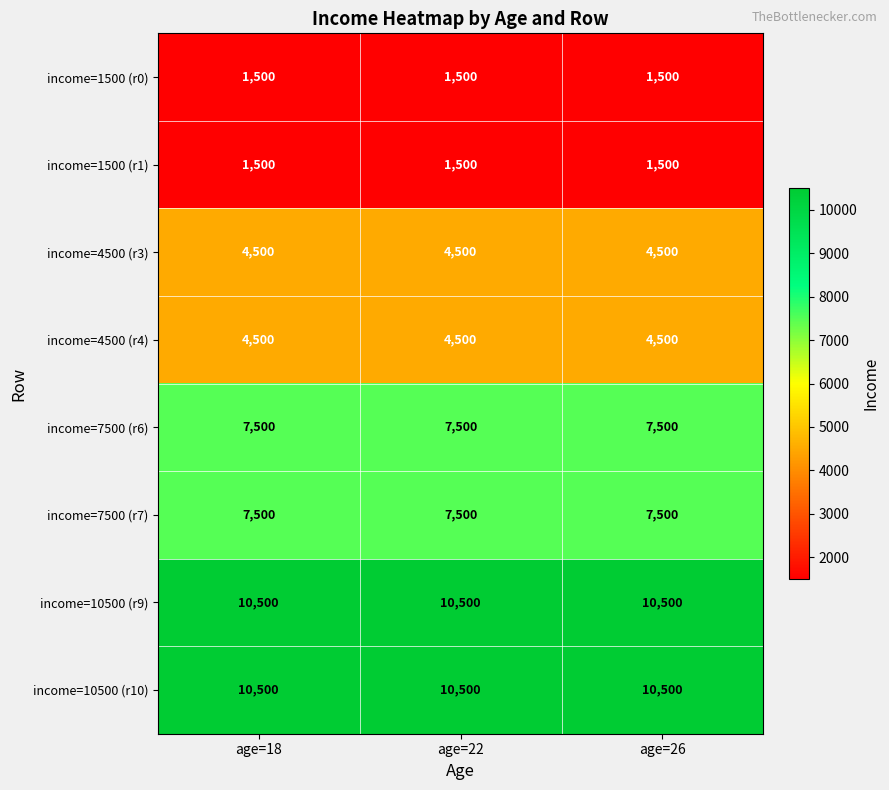

What is the minimum value shown in the chart?

1500